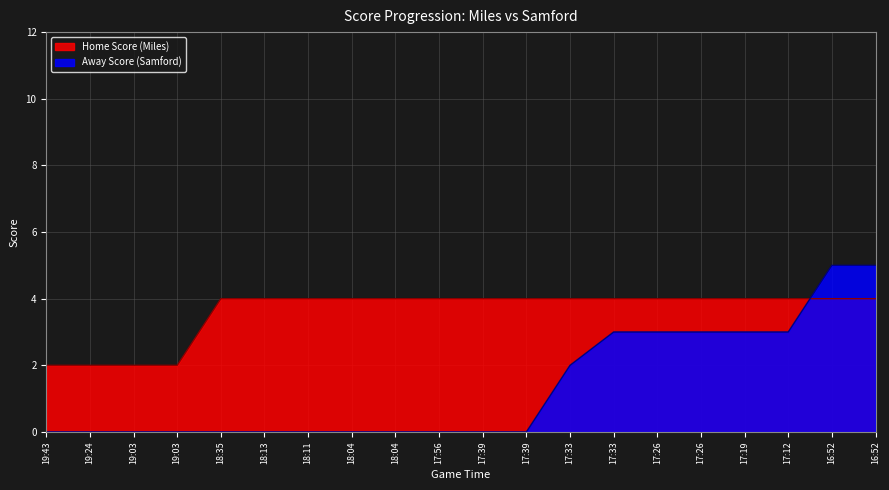

Reading left to right, list all the values displayed in this chart.

Home Score (Miles): 2	2	2	2	4	4	4	4	4	4	4	4	4	4	4	4	4	4	4	4
Away Score (Samford): 0	0	0	0	0	0	0	0	0	0	0	0	2	3	3	3	3	3	5	5